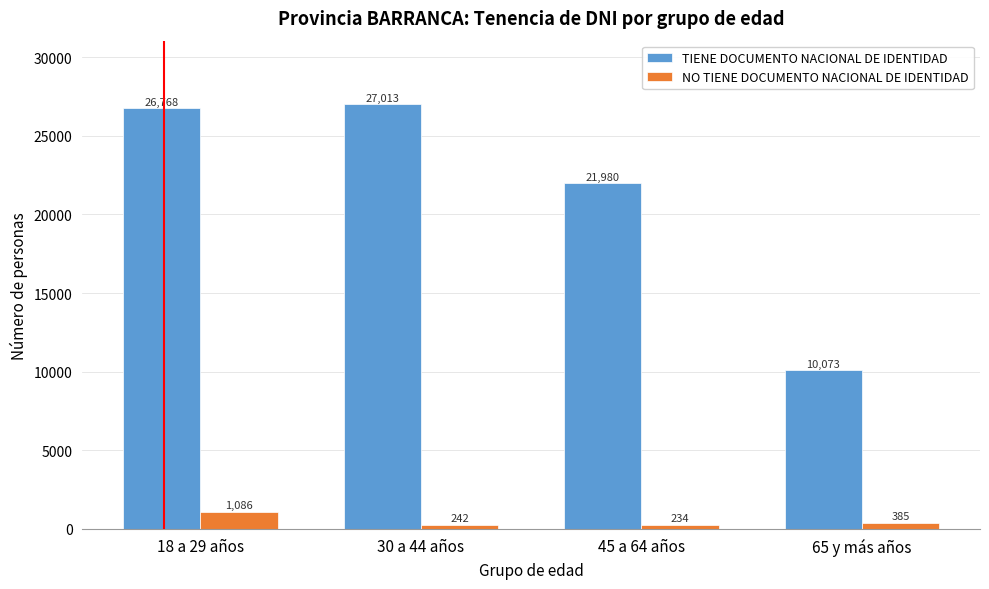

Reading left to right, list all the values displayed in this chart.

TIENE DOCUMENTO NACIONAL DE IDENTIDAD: 26768	27013	21980	10073
NO TIENE DOCUMENTO NACIONAL DE IDENTIDAD: 1086	242	234	385